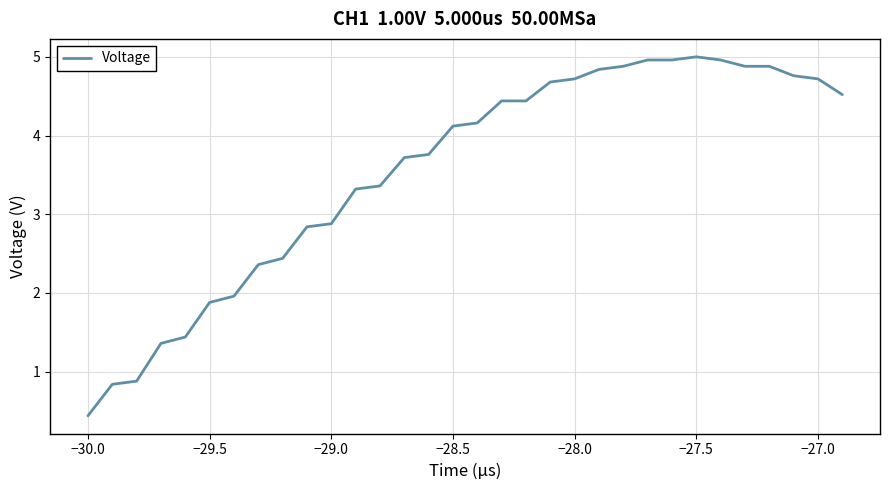

What is the difference between the second highest and minimum values?

4.5